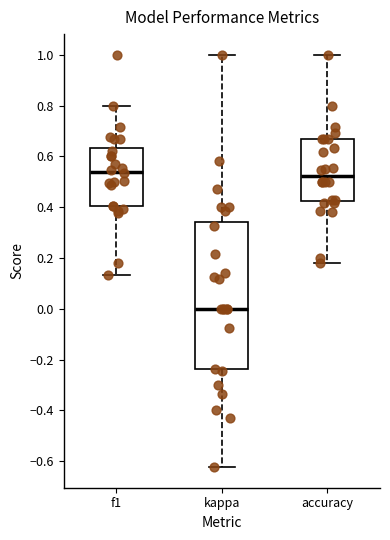

Reading left to right, read every box against the y-axis: the position of its median line, the range the box covers, and the ends of its whiskers. The values are not printed on the chart, so give them approximately, as read against the axis.

f1: median 0.54, box 0.40 to 0.64, whiskers 0.14 to 0.80
kappa: median 0.00, box -0.24 to 0.34, whiskers -0.62 to 1.00
accuracy: median 0.52, box 0.42 to 0.66, whiskers 0.18 to 1.00